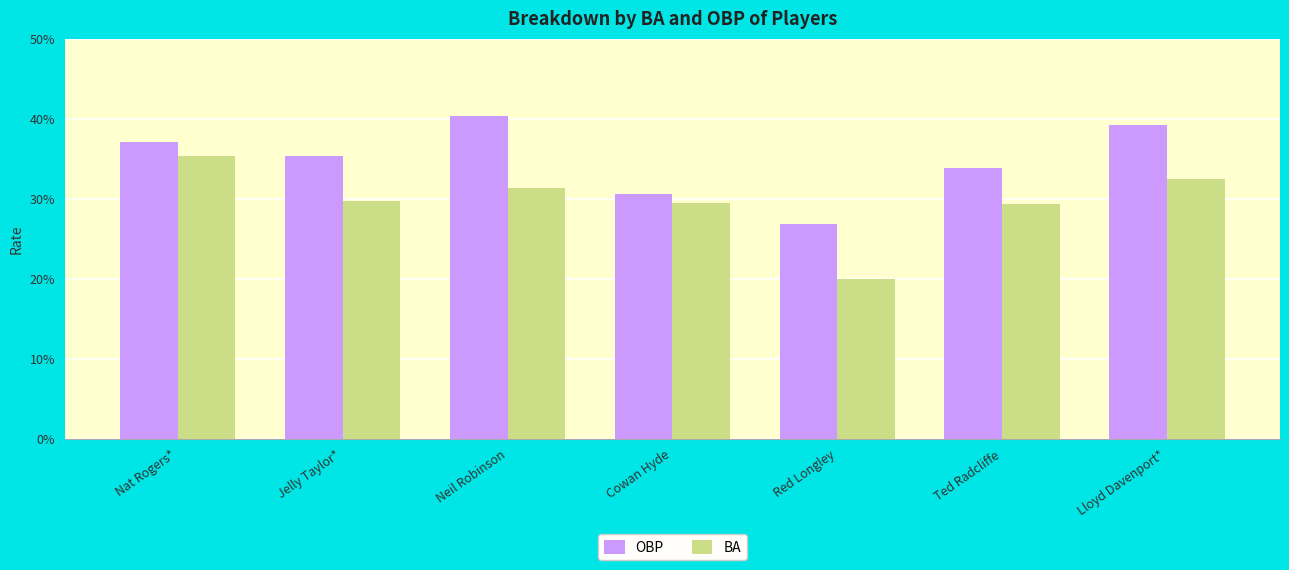

Which series has the largest total across all categories?

OBP